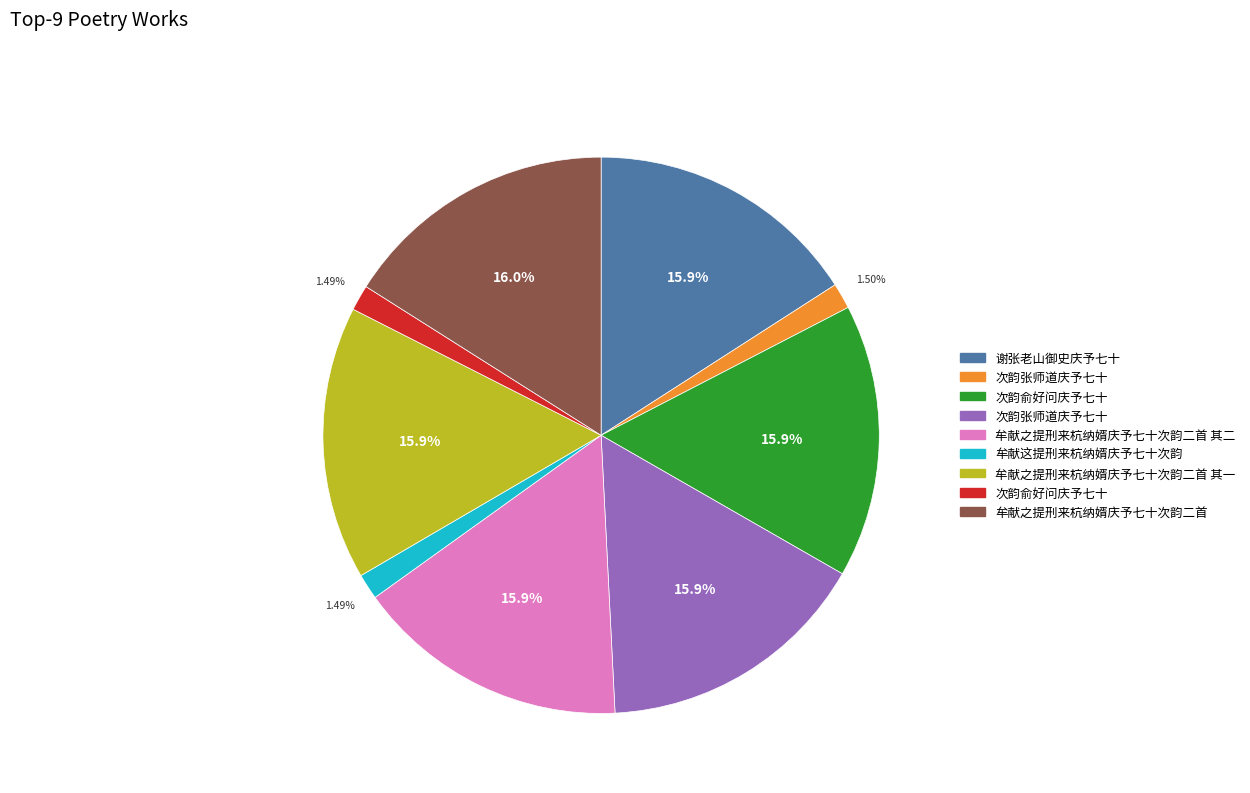

How many segments does this pie chart have?

9